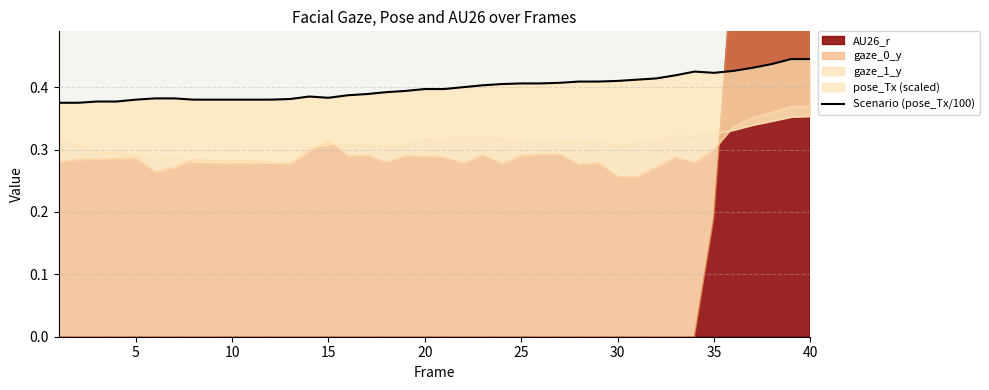

The value at 15 is 0.6. True or false?

False